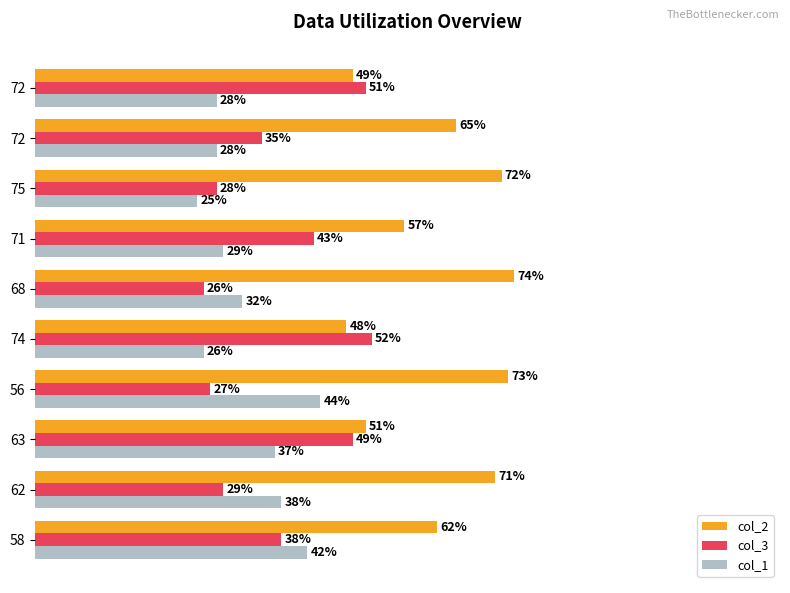

What are all the series names shown in the legend?

col_2, col_3, col_1